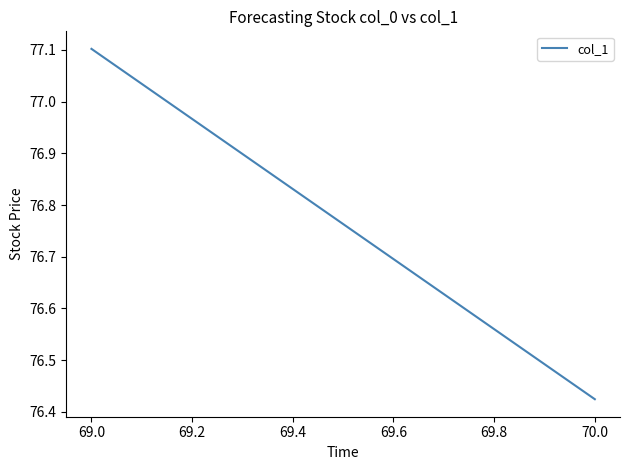

Count the values in the range 76 to 77.

1